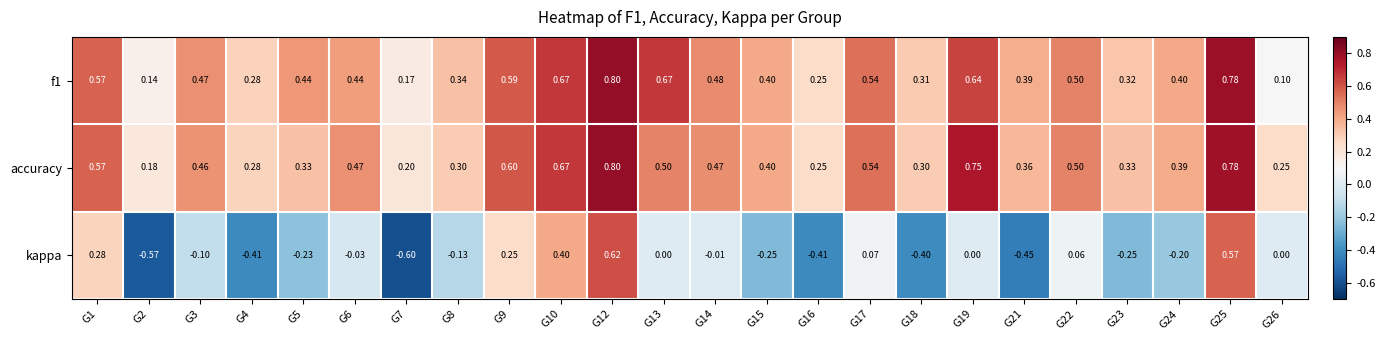

At which category does the chart reach its peak across all series?

G12